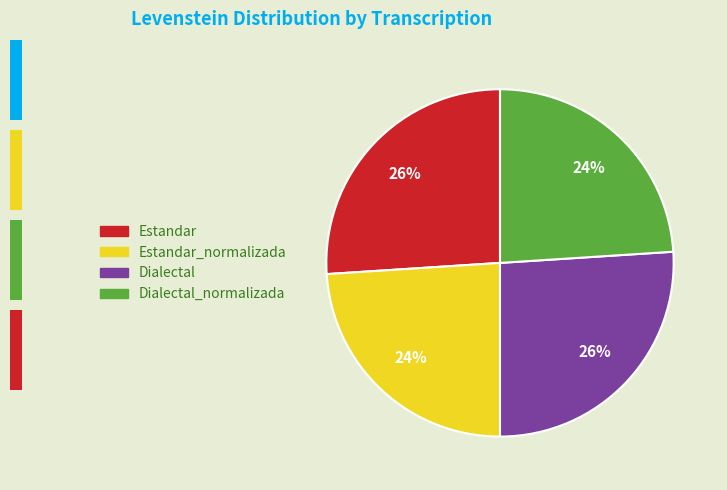

To the nearest percent, what is the average slice percentage?

25%